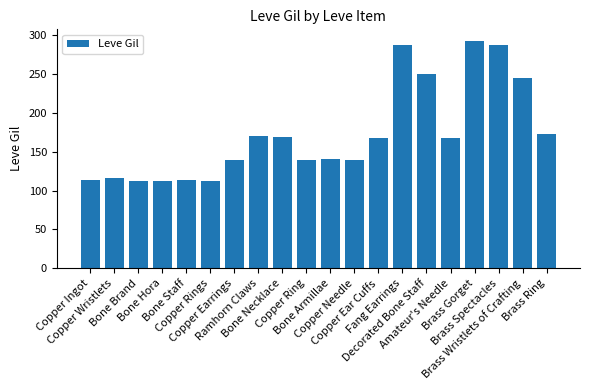

What is the value of the 6th bar from the left?

112